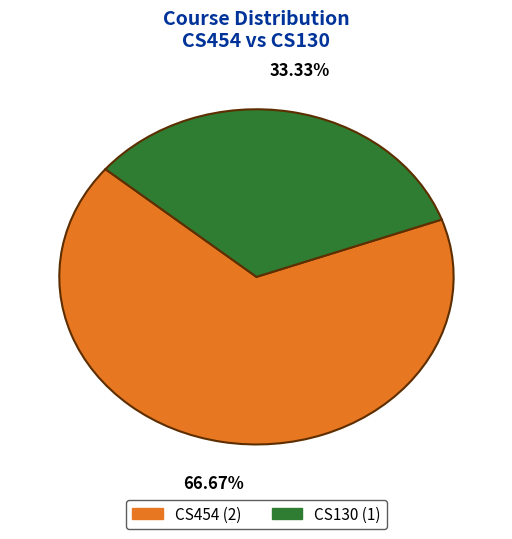

To the nearest percent, what is the average slice percentage?

50%